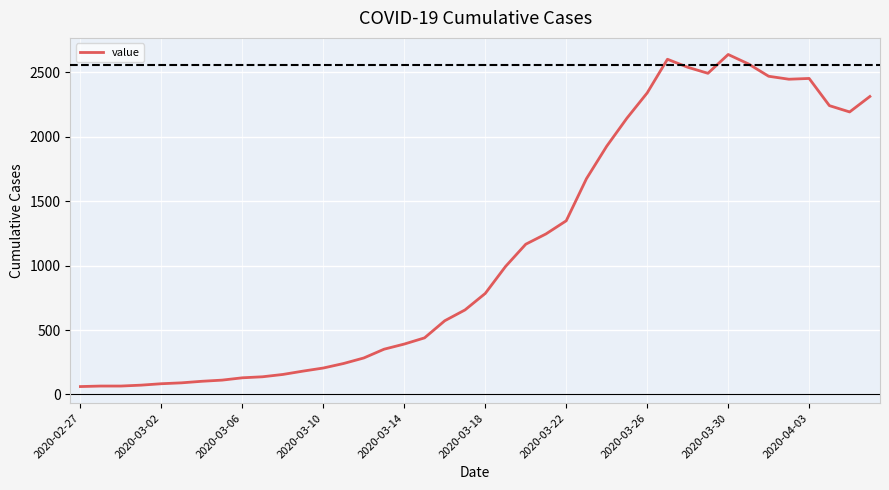

What is the greatest value displayed?

2639